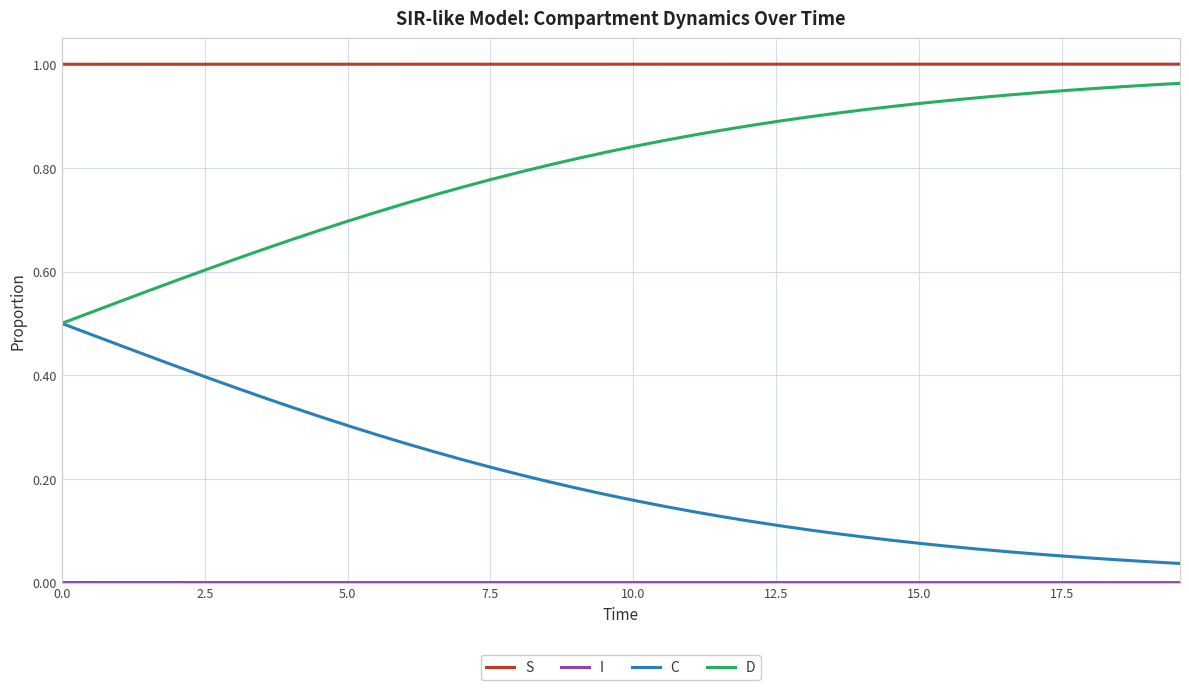

Which series has the largest total across all categories?

S